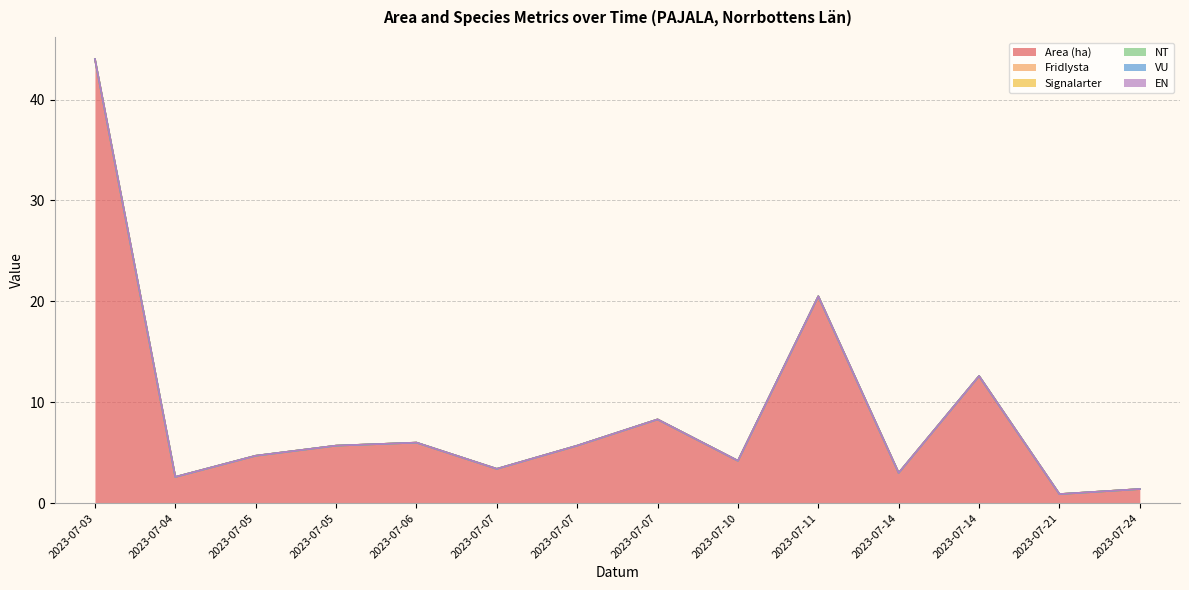

True or false: Signalarter and EN cross at least once.

False